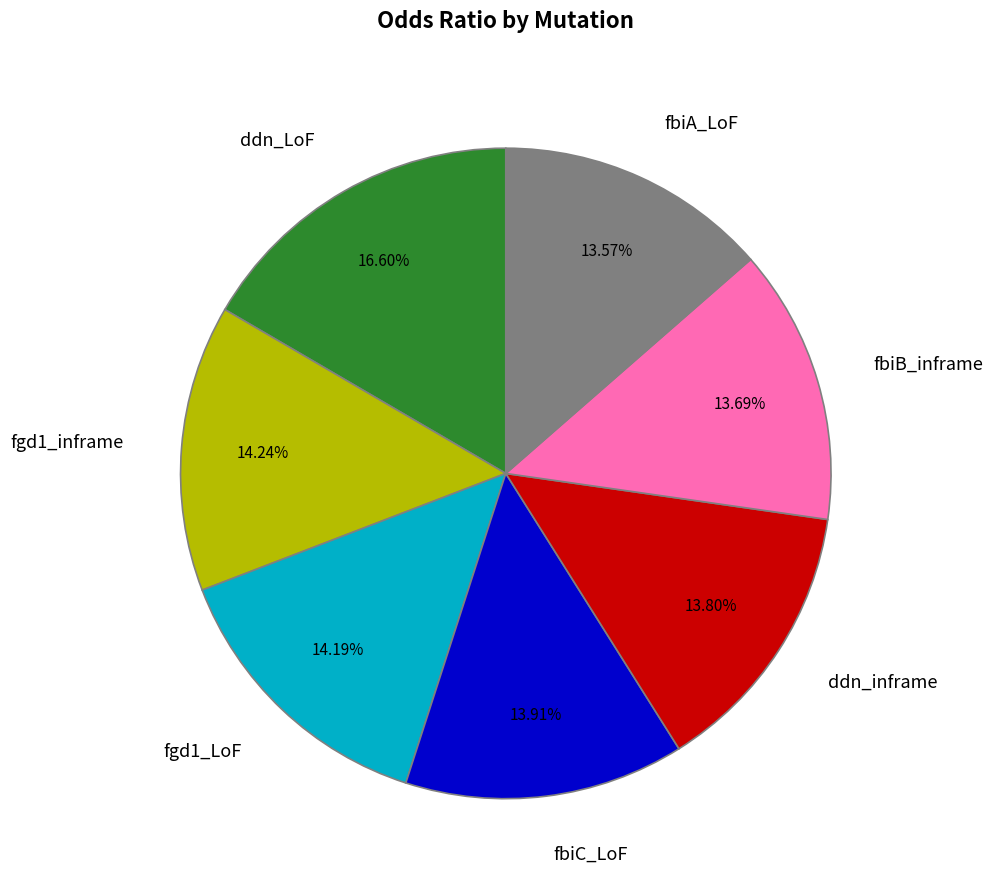

To the nearest percent, what percentage of the pie is fbiC_LoF?

14%